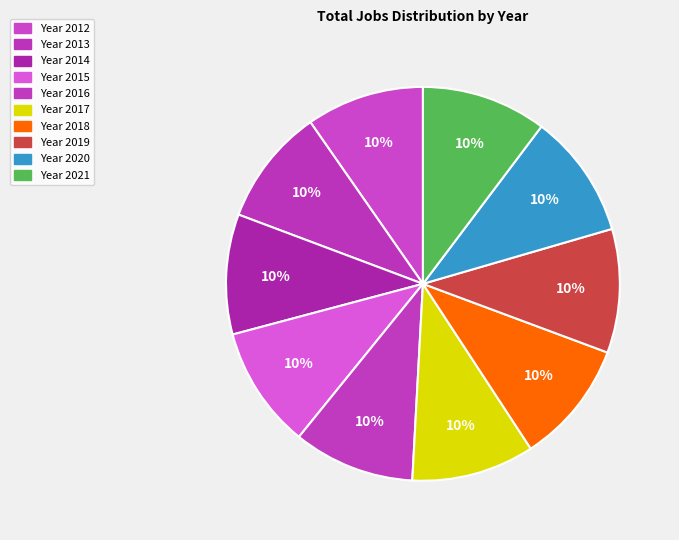

Does any single category account for the majority?

No